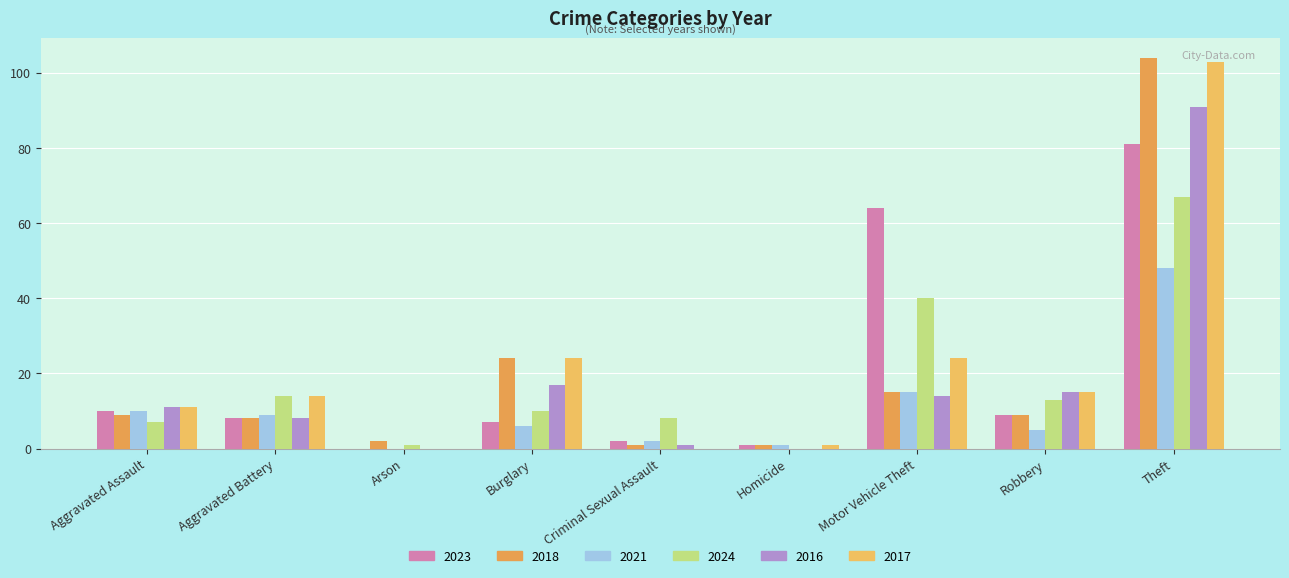

What position from the left is Robbery?

8